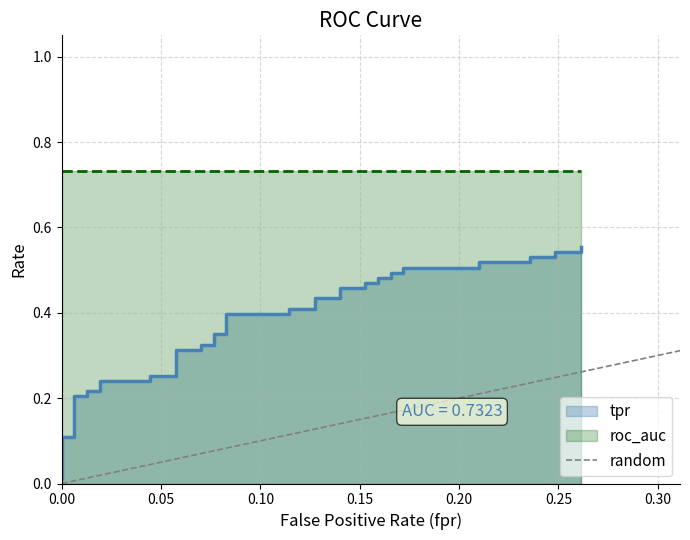

True or false: the data shows 0 at 0.00.

False